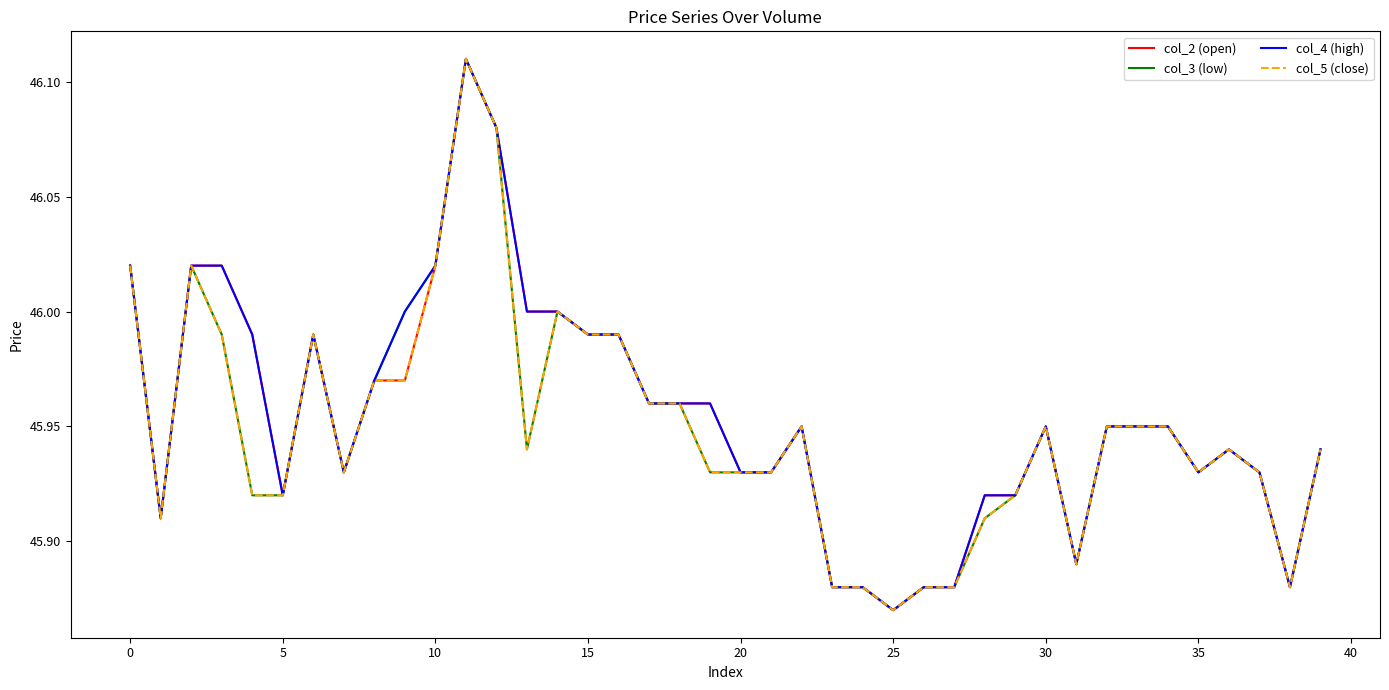

At which label is col_4 (high) closest to 45?

25